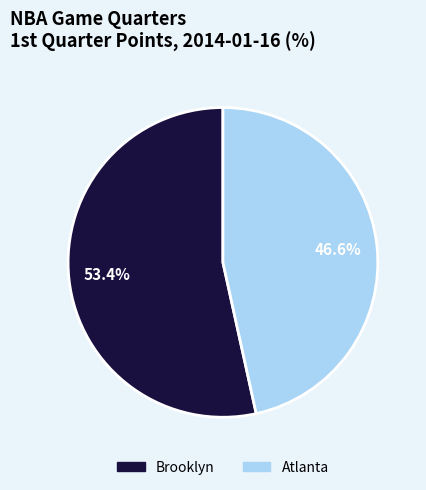

Which slice is the smallest?

Atlanta